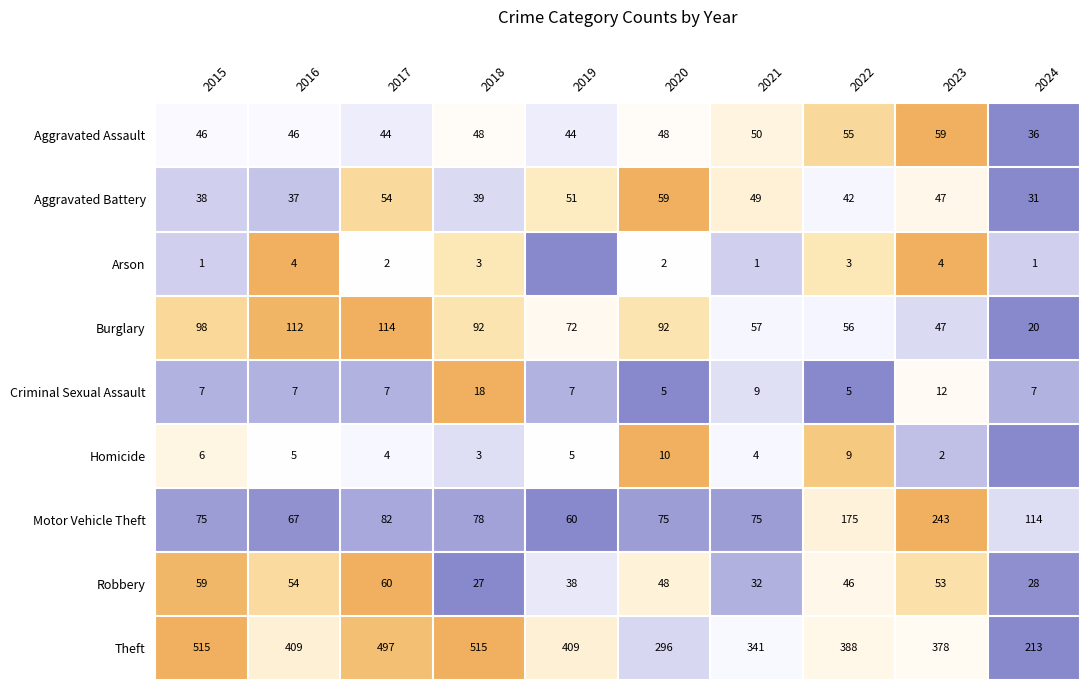

What is the difference between the highest and lowest values at 2020?

294